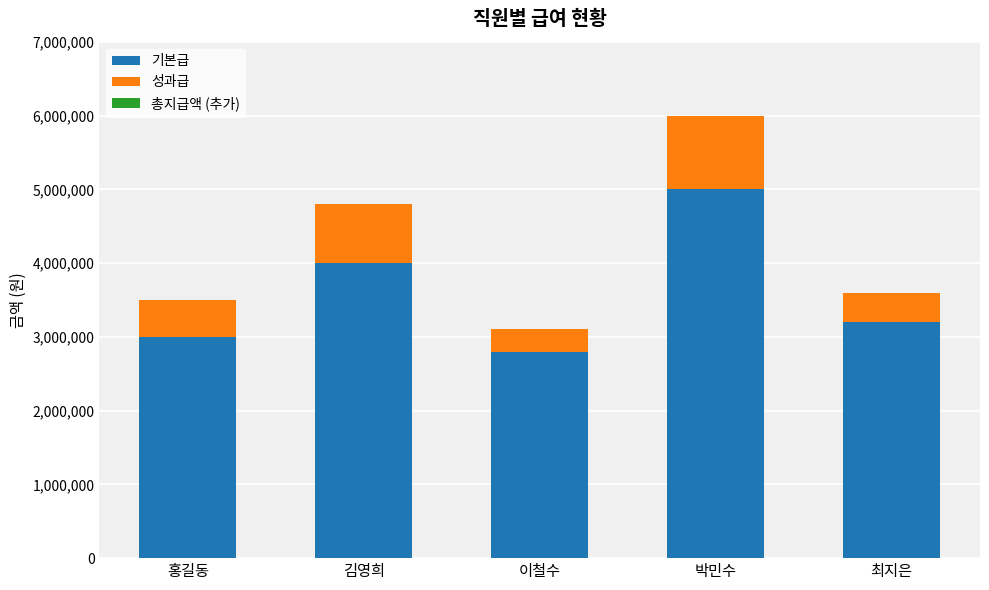

What is the total value across all series at 김영희?

4800000